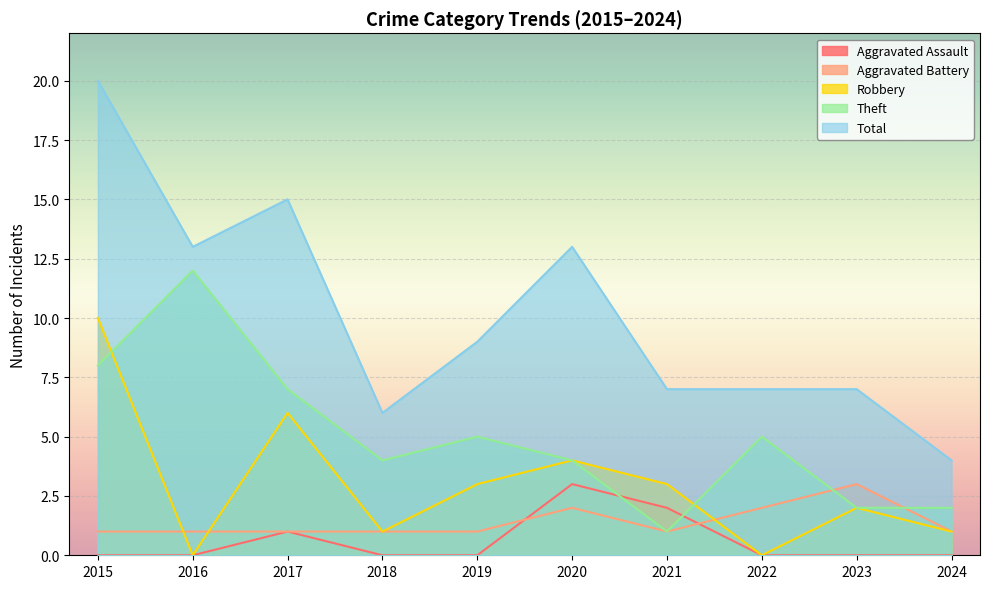

True or false: Total and Aggravated Battery intersect in this chart.

False